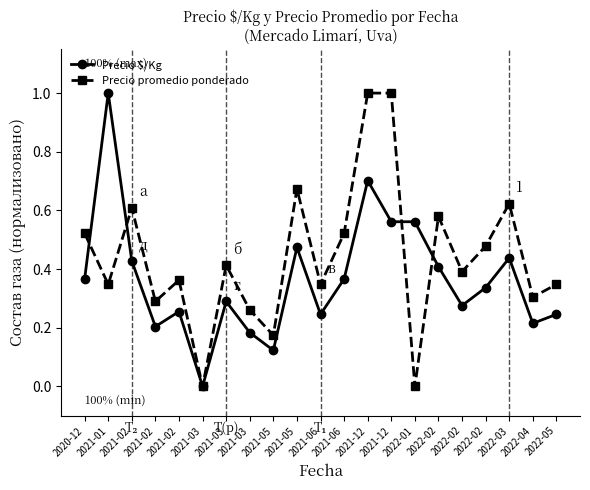

True or false: Precio $/Kg has more than 2 points higher than both neighbors.

True